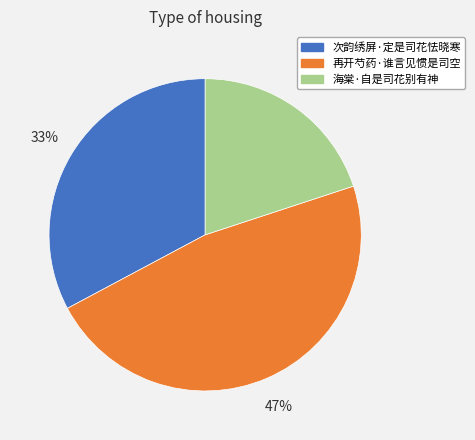

Rank the categories by value from highest to lowest.

再开芍药·谁言见惯是司空, 次韵绣屏·定是司花怯晓寒, 海棠·自是司花别有神